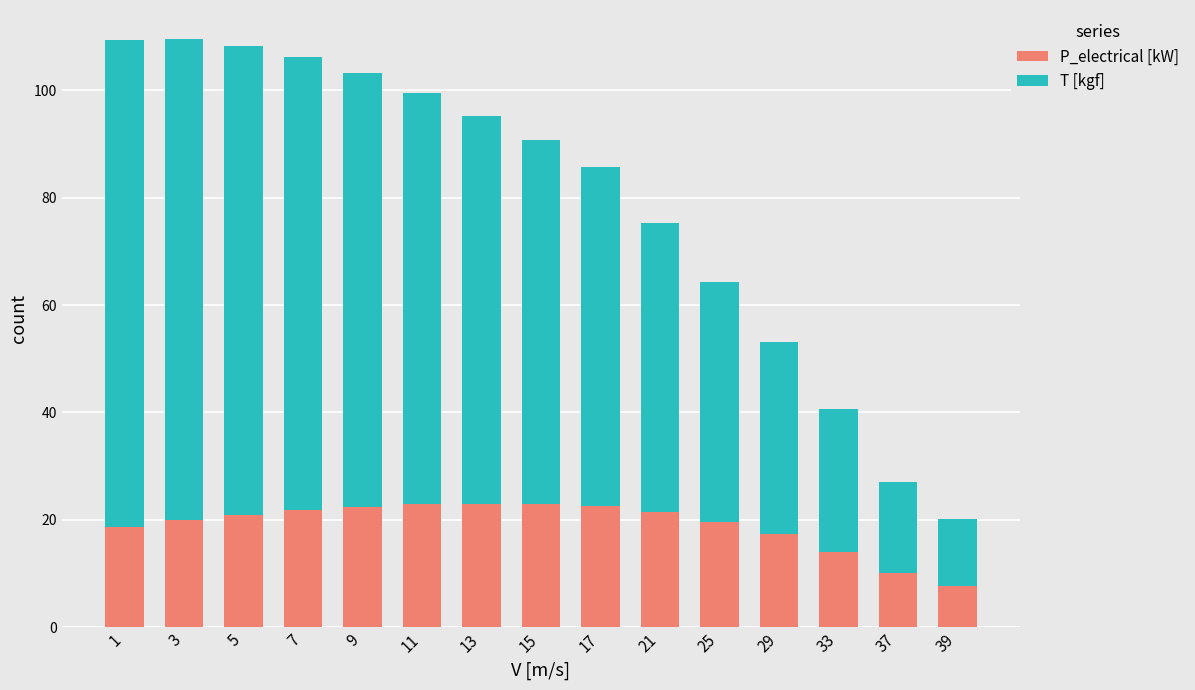

At which label does P_electrical [kW] reach its minimum?

39